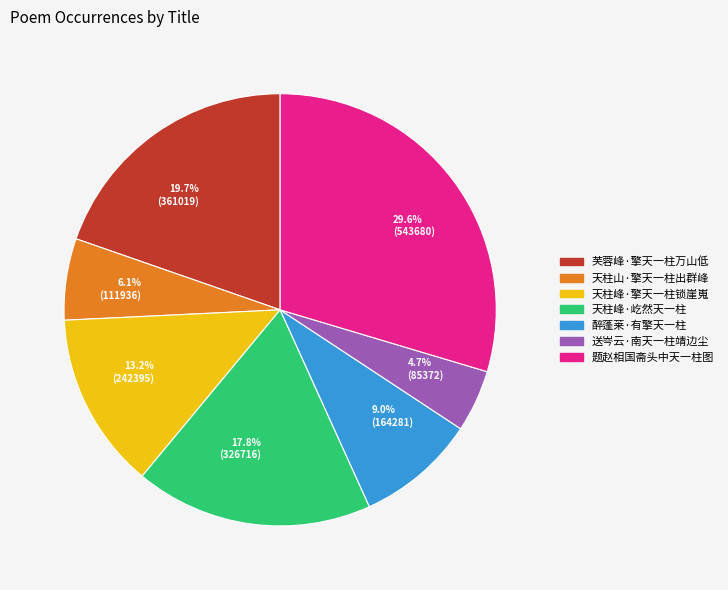

Which slice is the largest?

29.6% (543680)